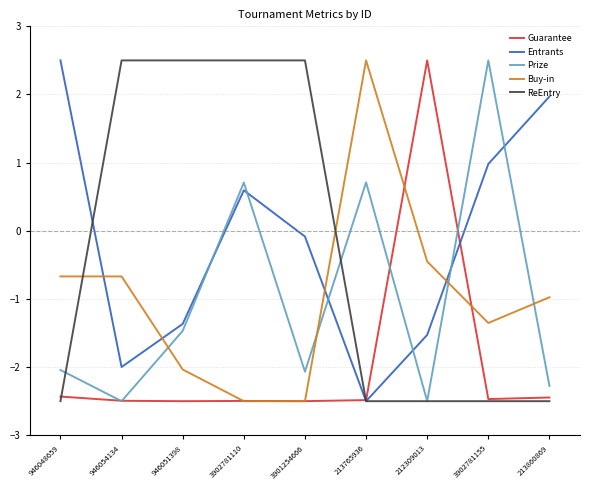

Is it true that Guarantee equals -3.6 at 3902781110?

False